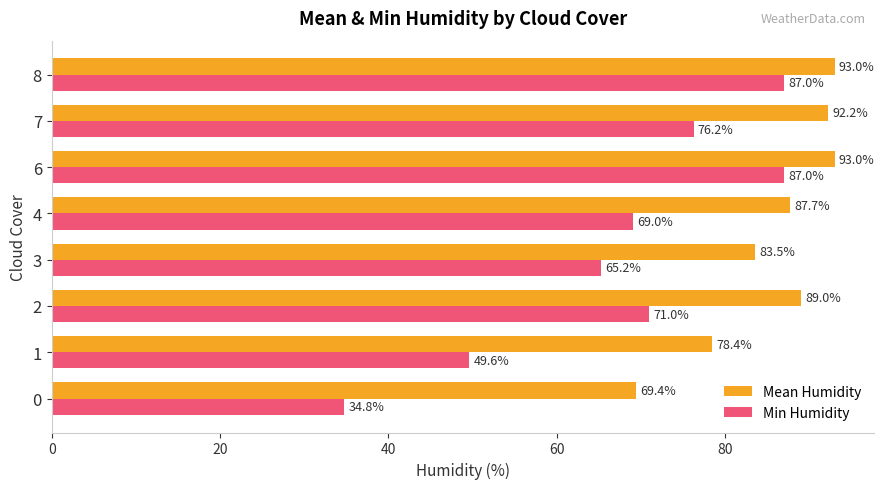

What is the difference between the second highest and second lowest values in the Mean Humidity series?

14.6